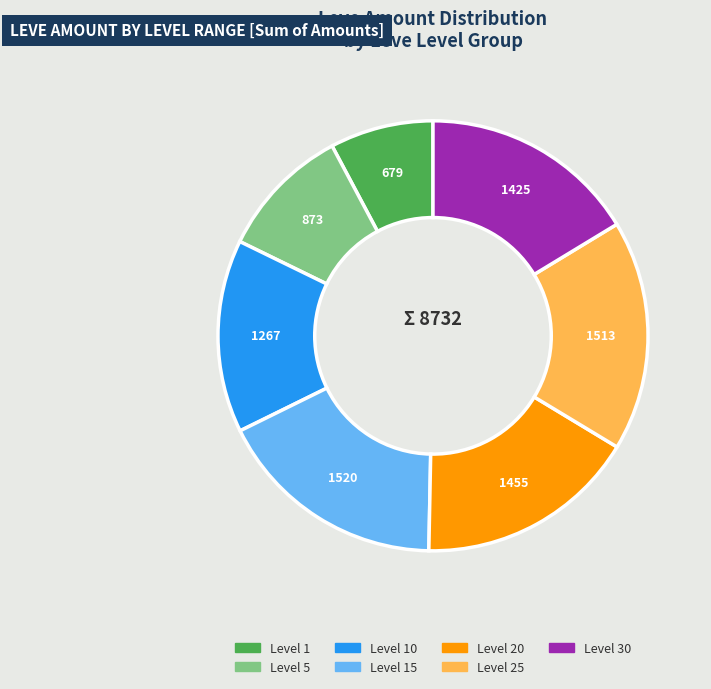

Does any single category account for the majority?

No